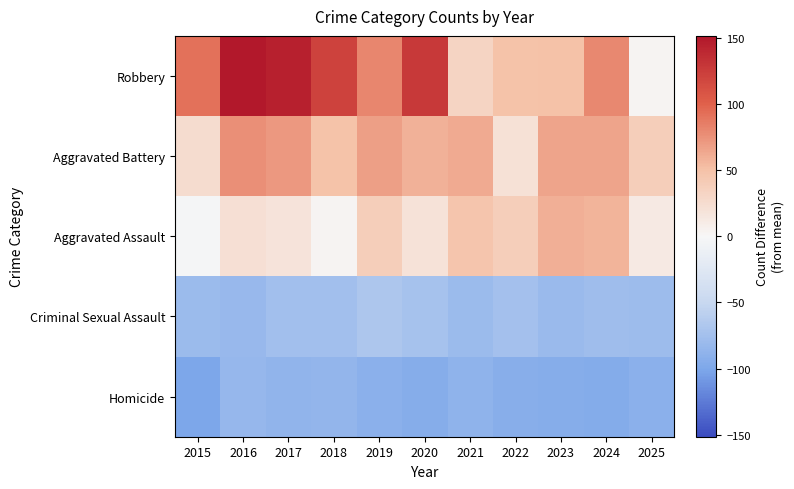

Which series has the widest spread of values?

Robbery